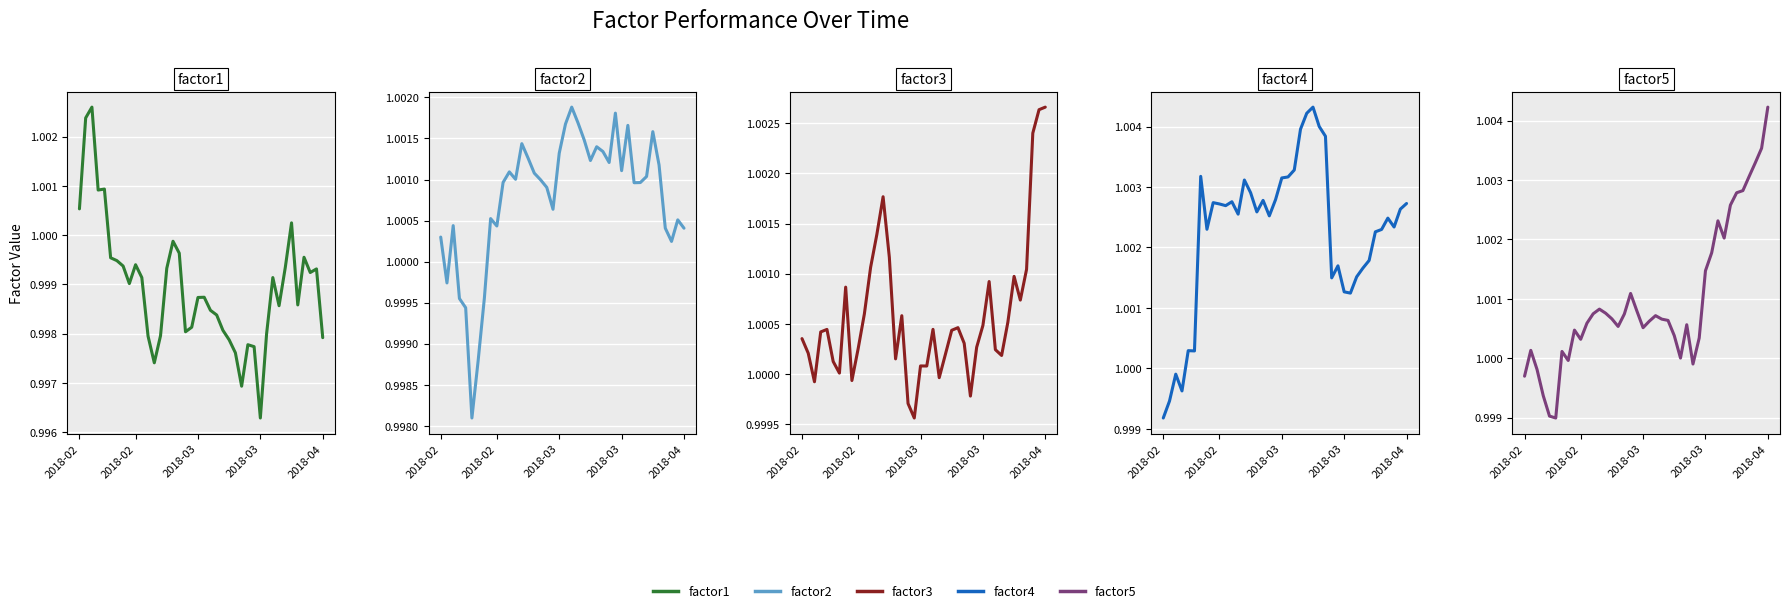

True or false: factor4 and factor2 cross at least once.

True